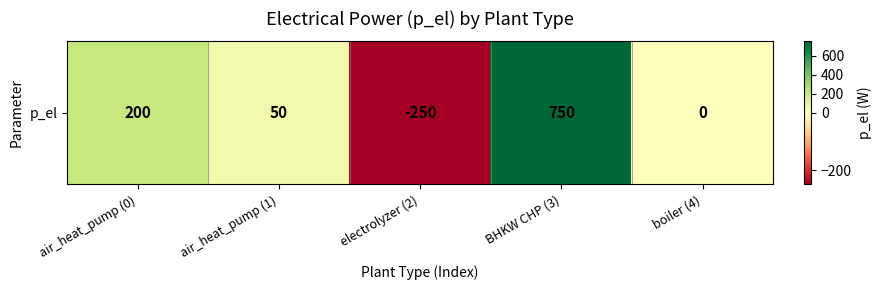

Reading left to right, what are all the values shown in this chart?

200	50	-250	750	0